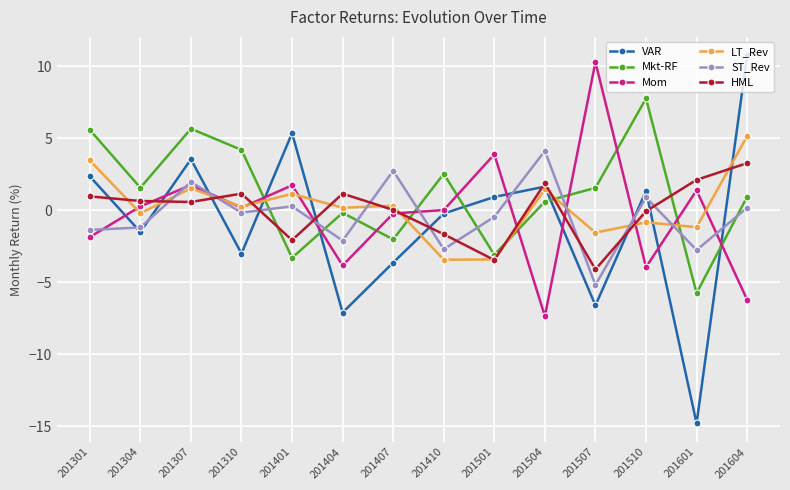

What is the minimum value for Mom?

-7.4